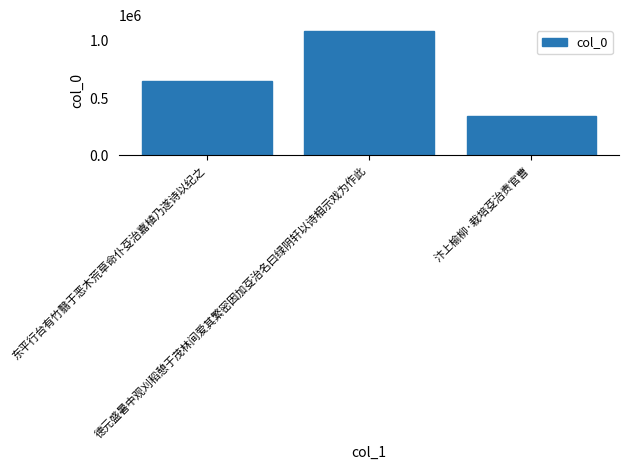

What is the change in value from 德元盛暑中观刈稻憩于茂林间爱其繁密因加芟治名曰绿阴轩以诗相示戏为作此 to 汴上榆柳·栽培芟治责官曹?

-738489